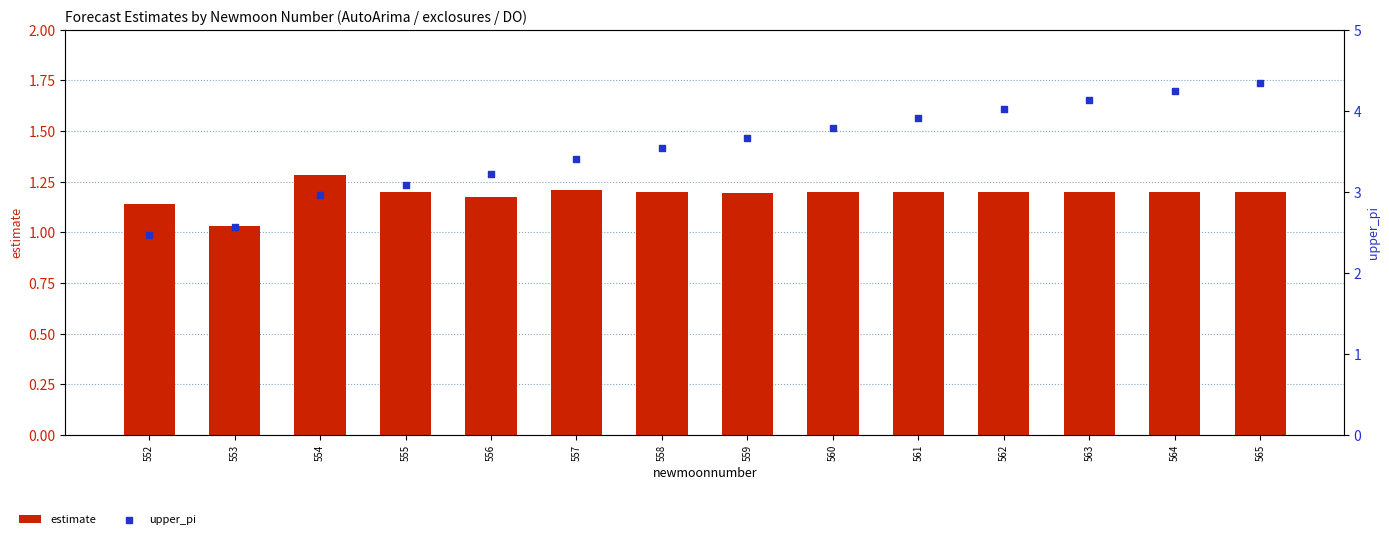

Which series reaches the maximum Y coordinate?

upper_pi